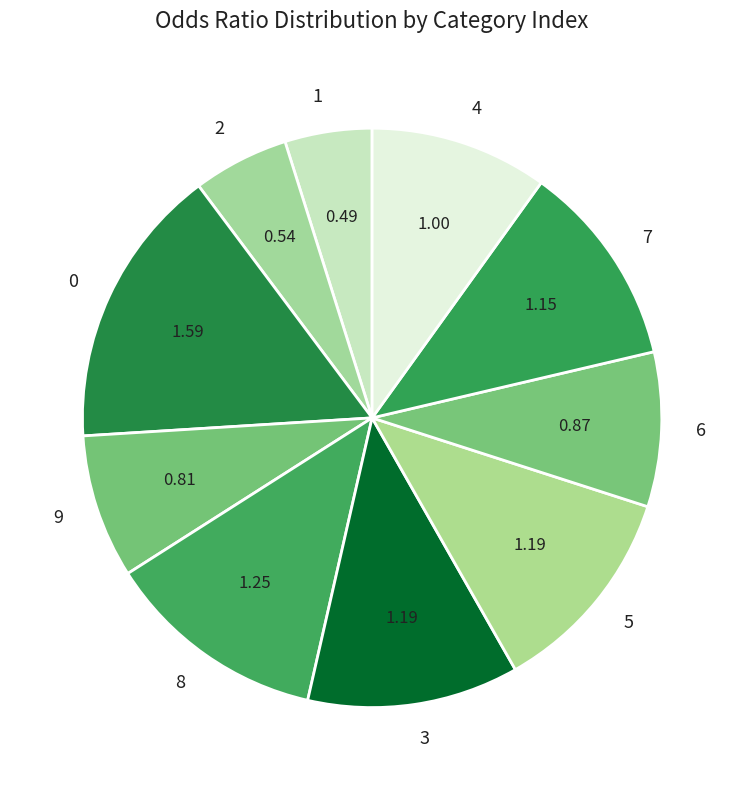

Does 3 account for over 50% of the chart?

No